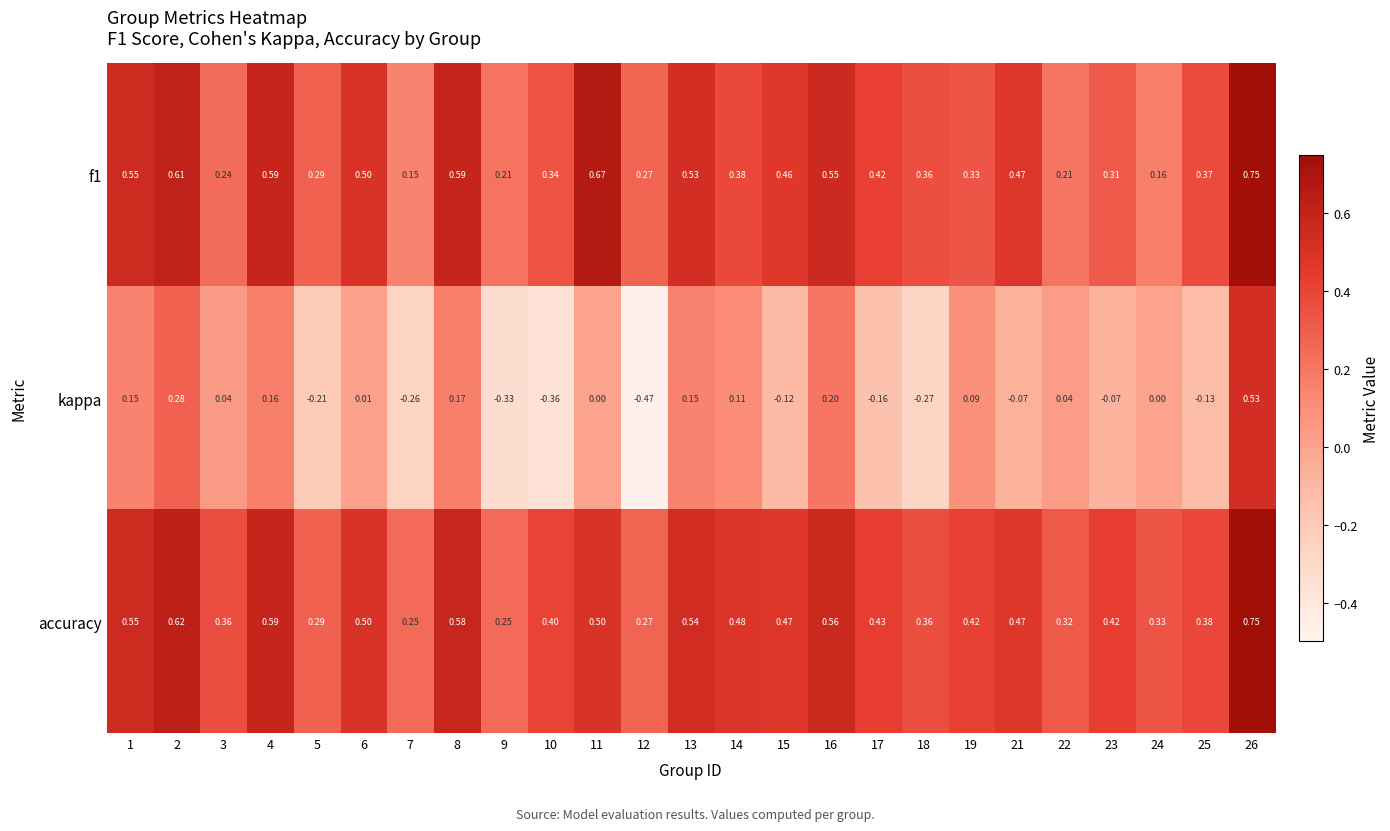

Between 5 and 26, which series saw the biggest shift?

kappa